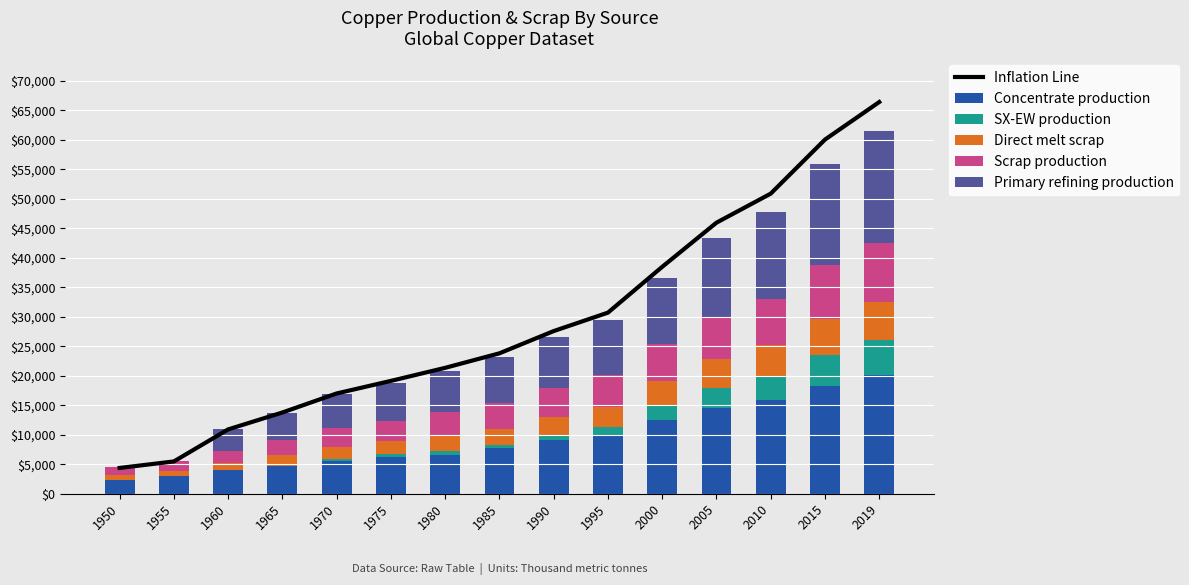

How many groups of bars are there?

15